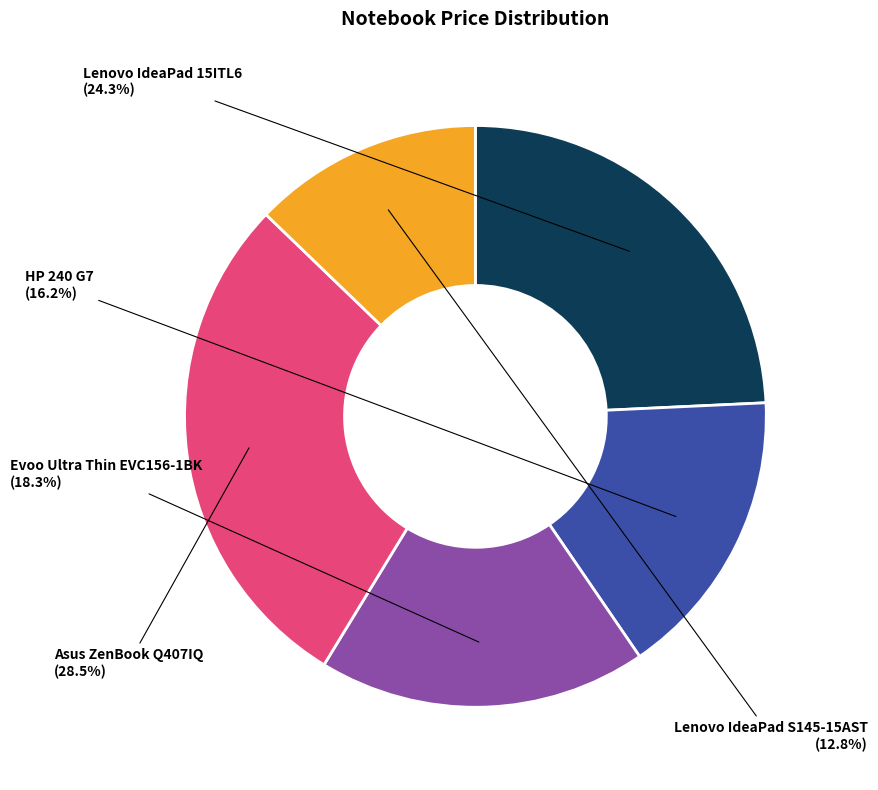

Is there a majority slice in this chart?

No